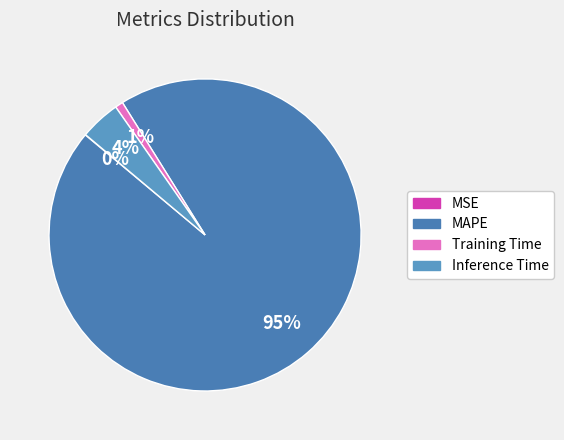

Which category has the biggest portion of the pie?

MAPE